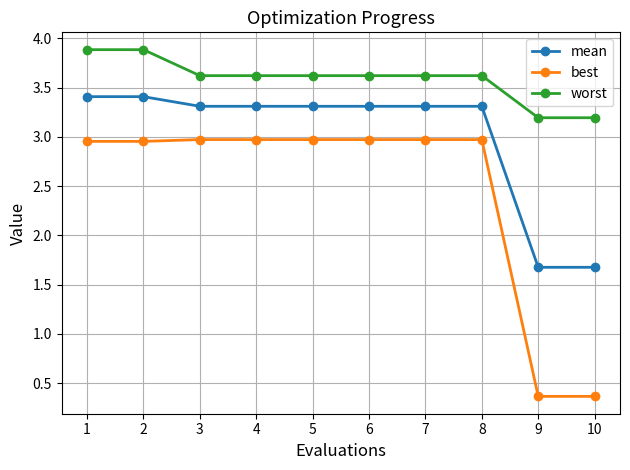

What is the value of the worst point at the 1st from the left?

3.9